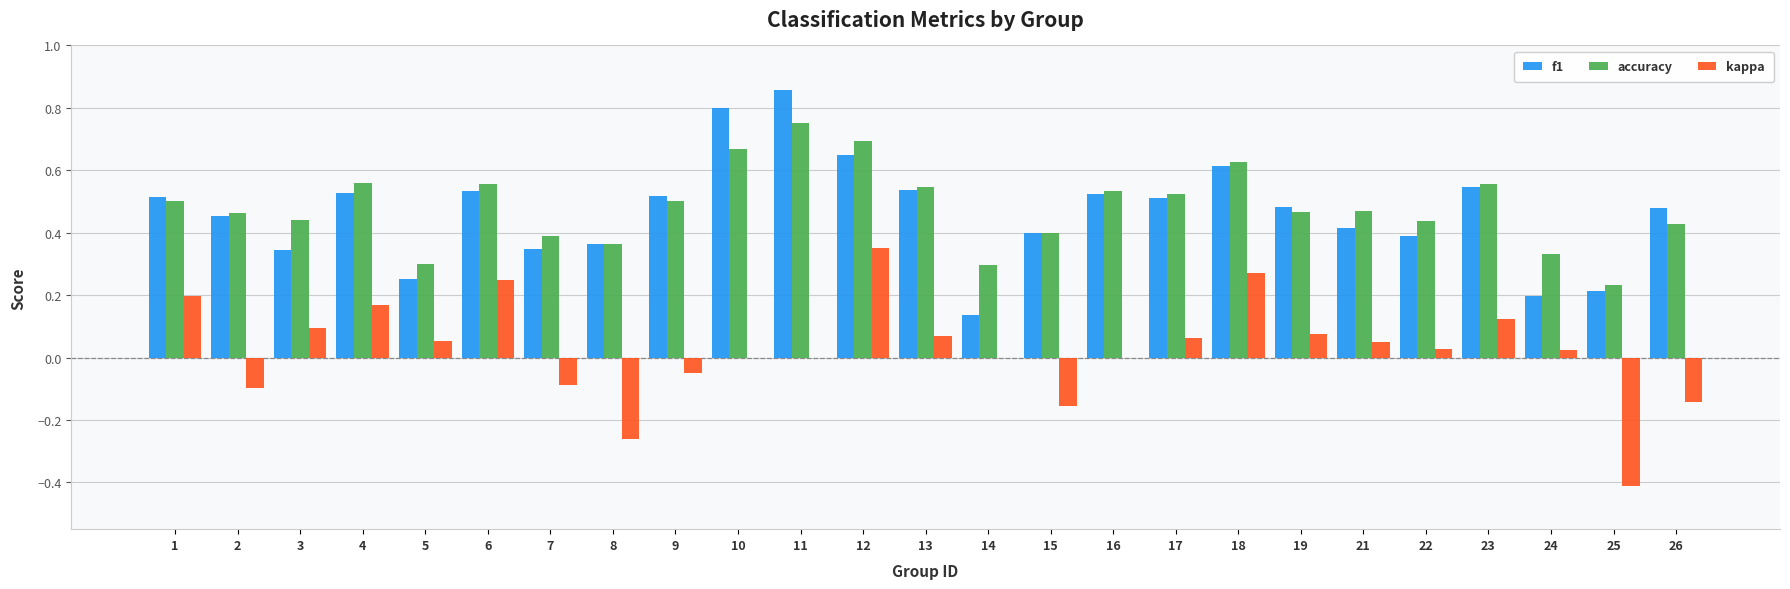

What is the total value across all series at 16?

1.1